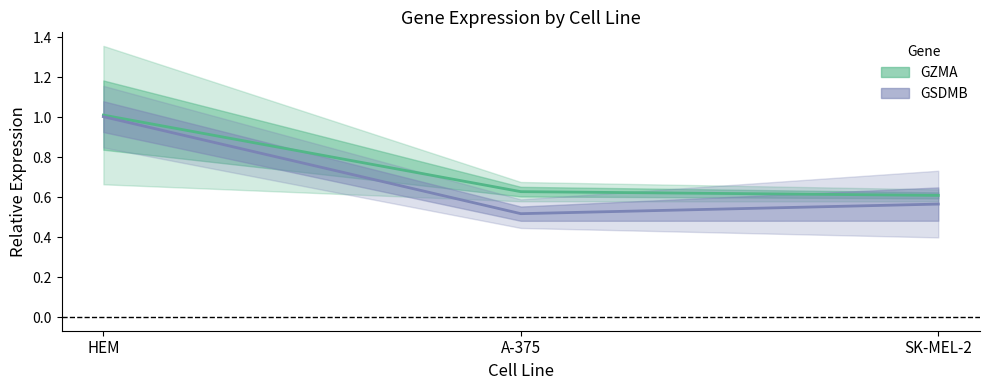

What is the spread (max minus min) of values at A-375?

0.1